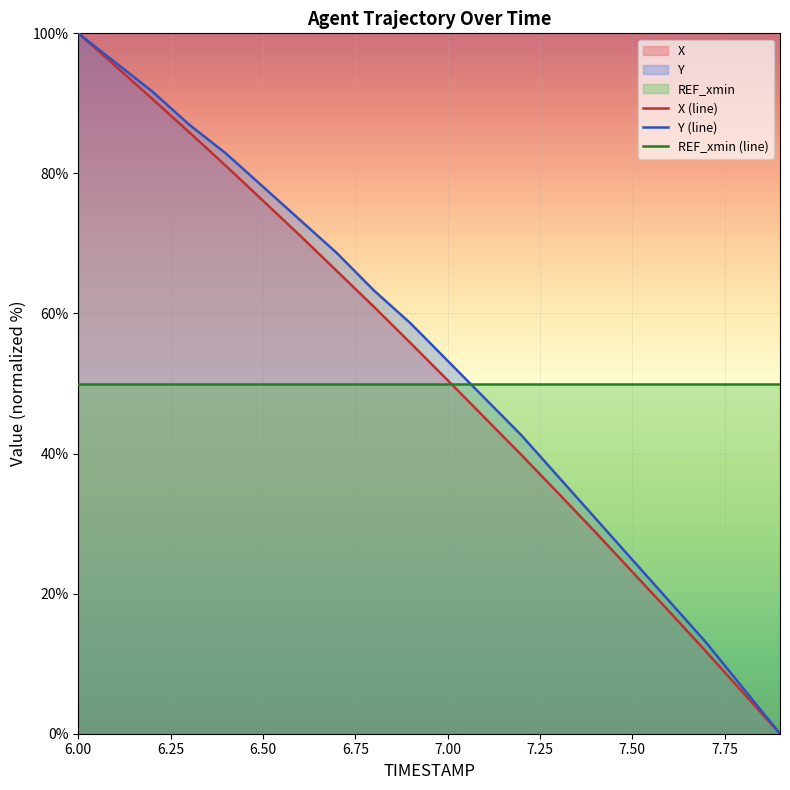

Is it true that Y equals 95.5 at 6.6?

False